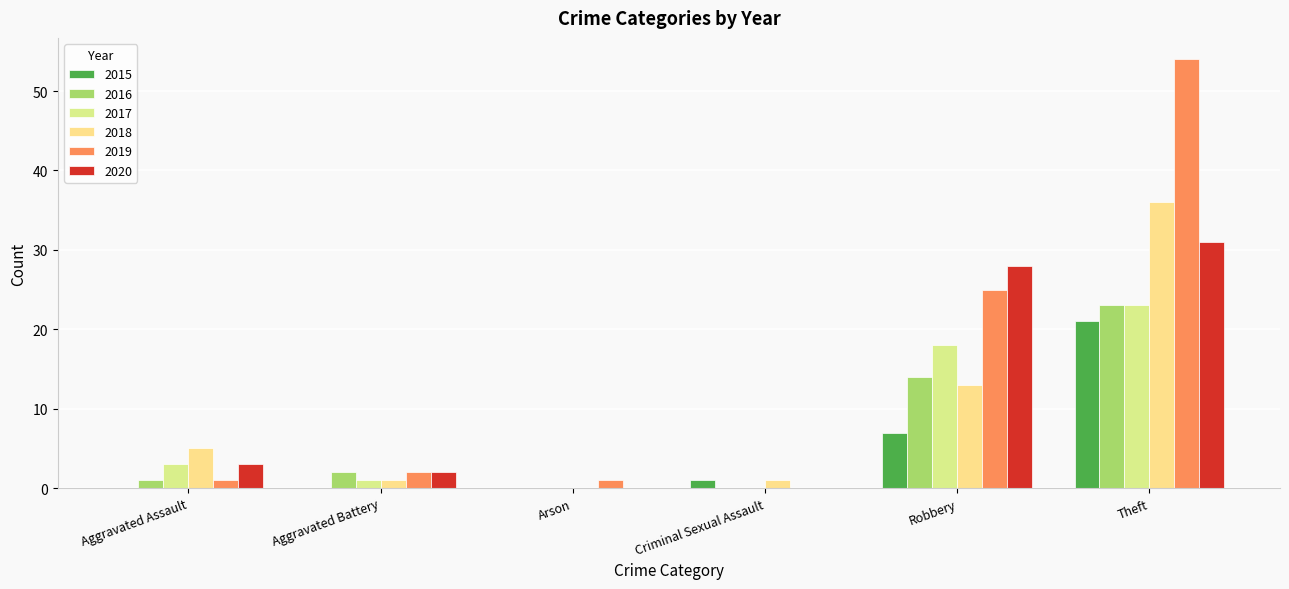

At which label is 2015 closest to 10?

Robbery